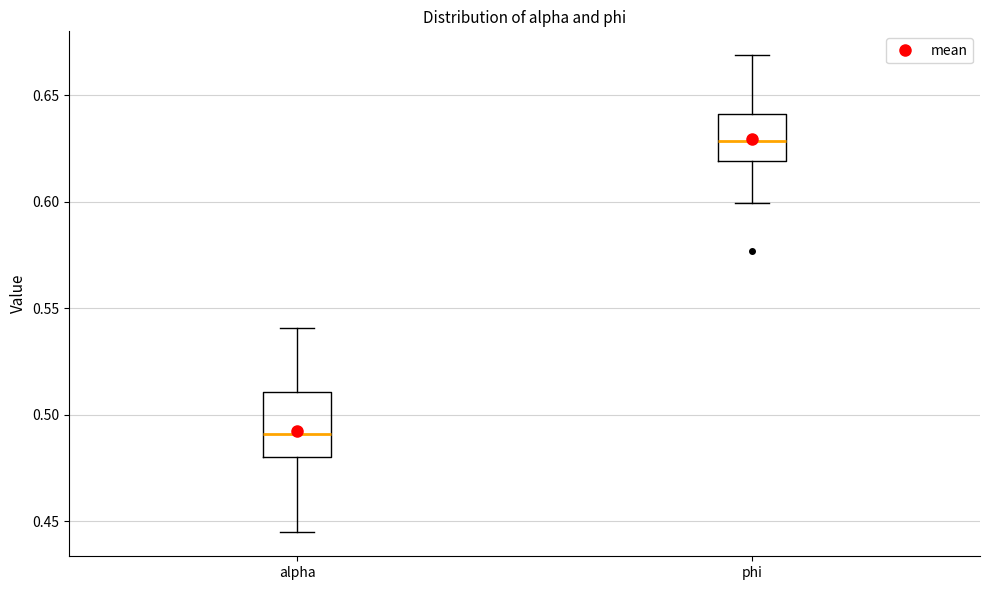

Comparing the boxes themselves (not the whiskers), which one is the tallest?

alpha